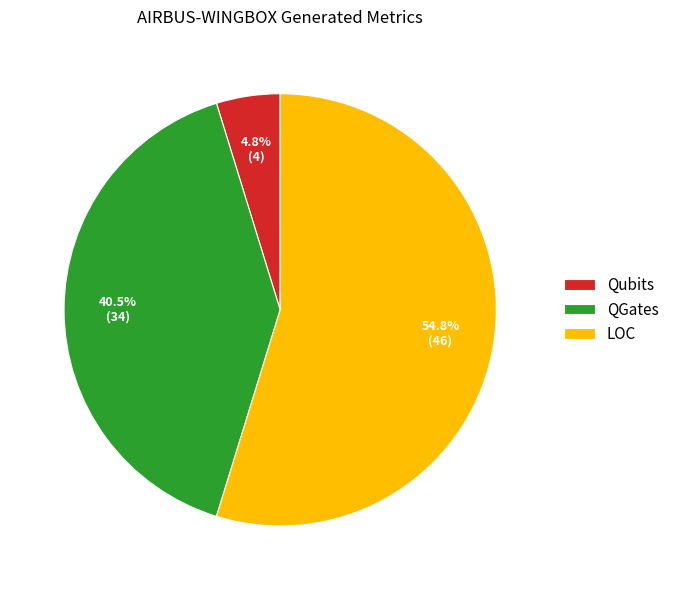

Rank the categories by value from highest to lowest.

LOC, QGates, Qubits